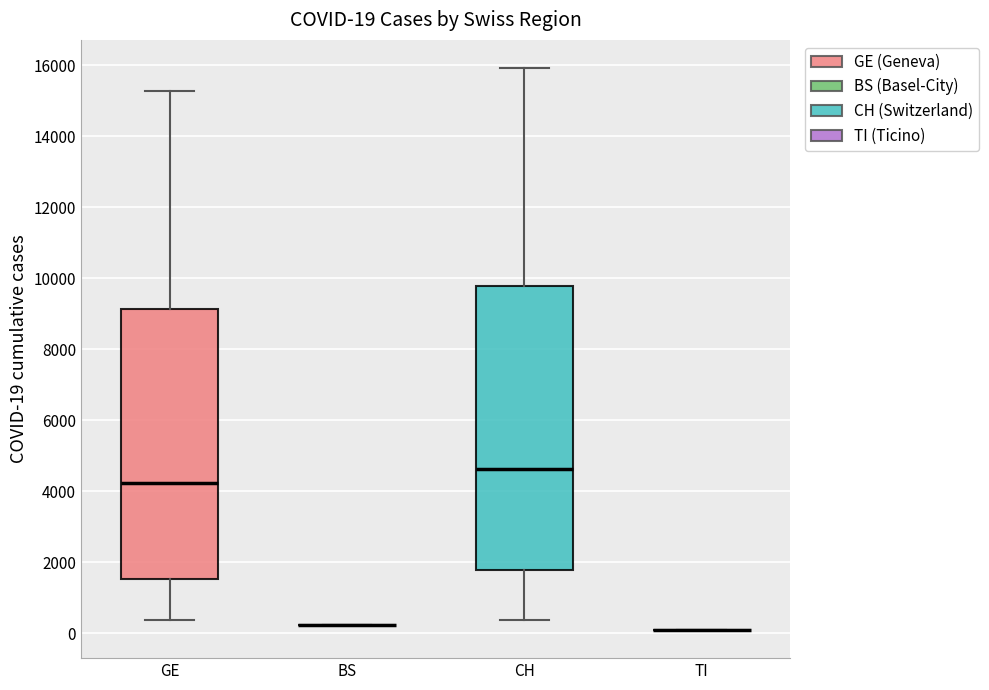

Which box is the tallest, from its lower edge to its upper edge?

CH